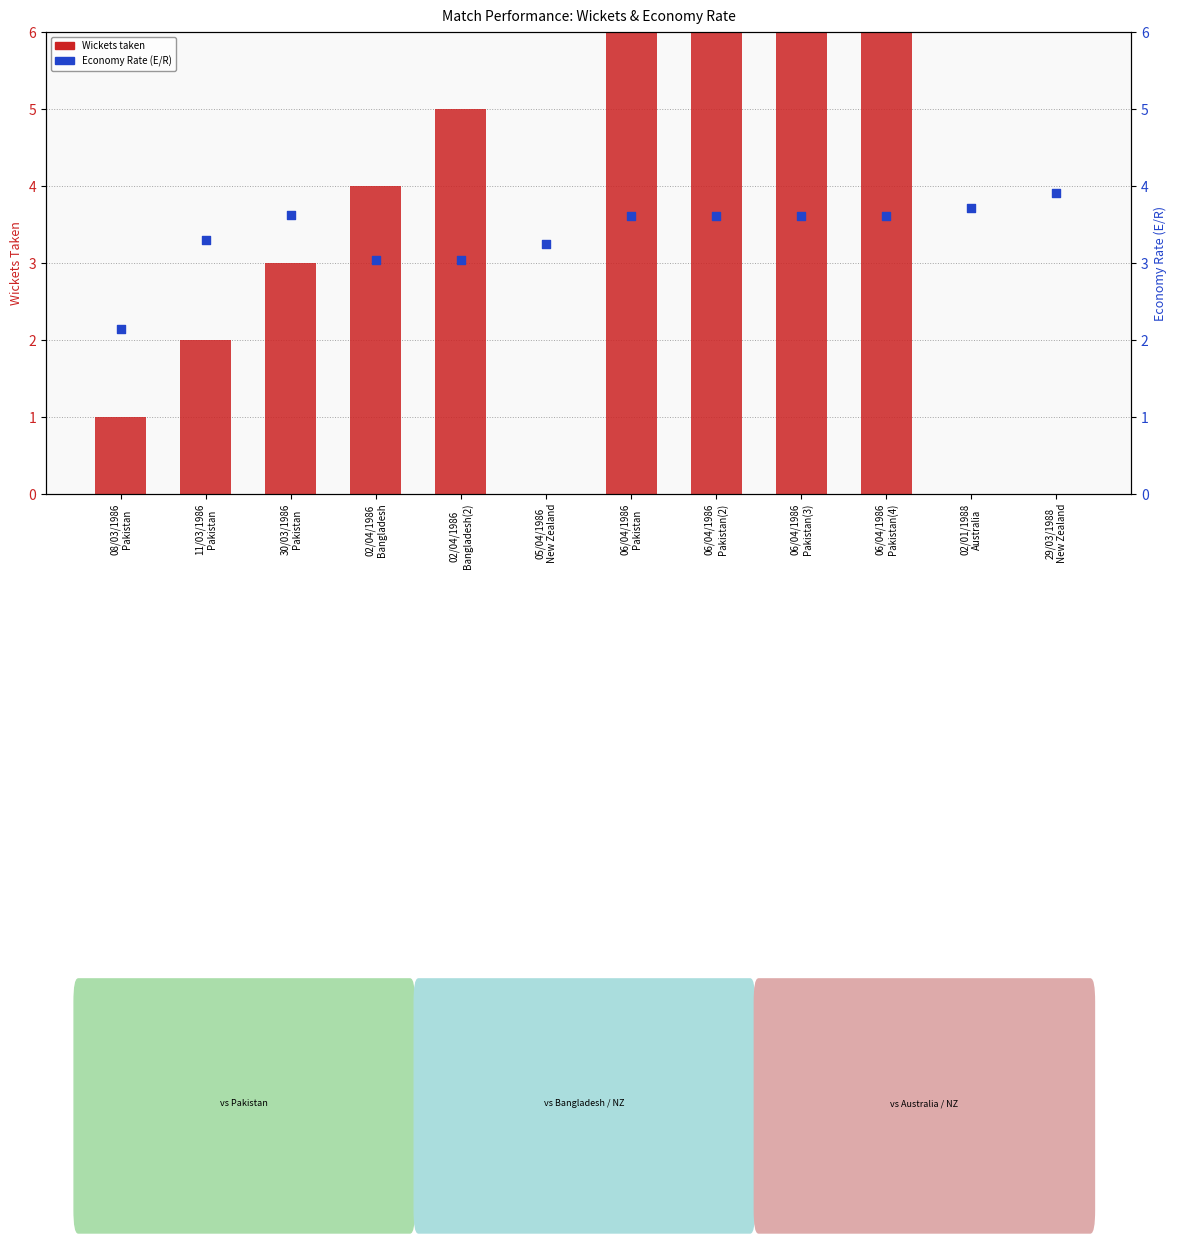

Which series has the largest total across all categories?

Wickets taken